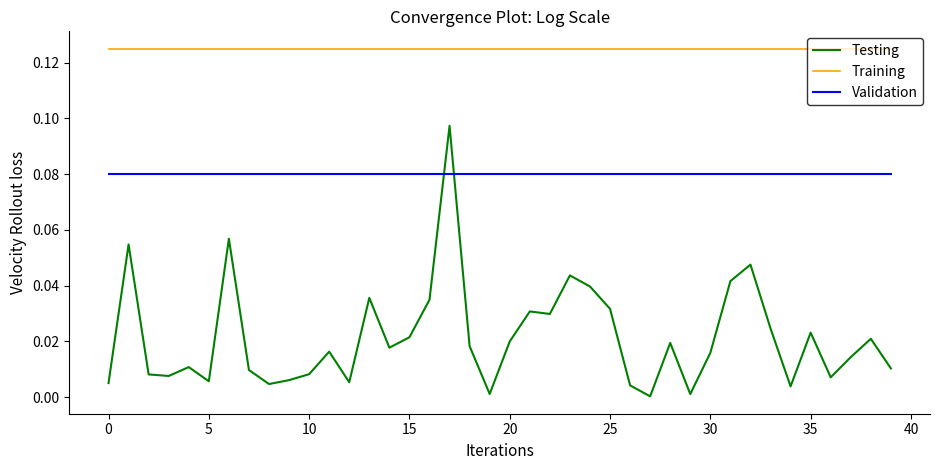

Which series has the largest total across all categories?

Training